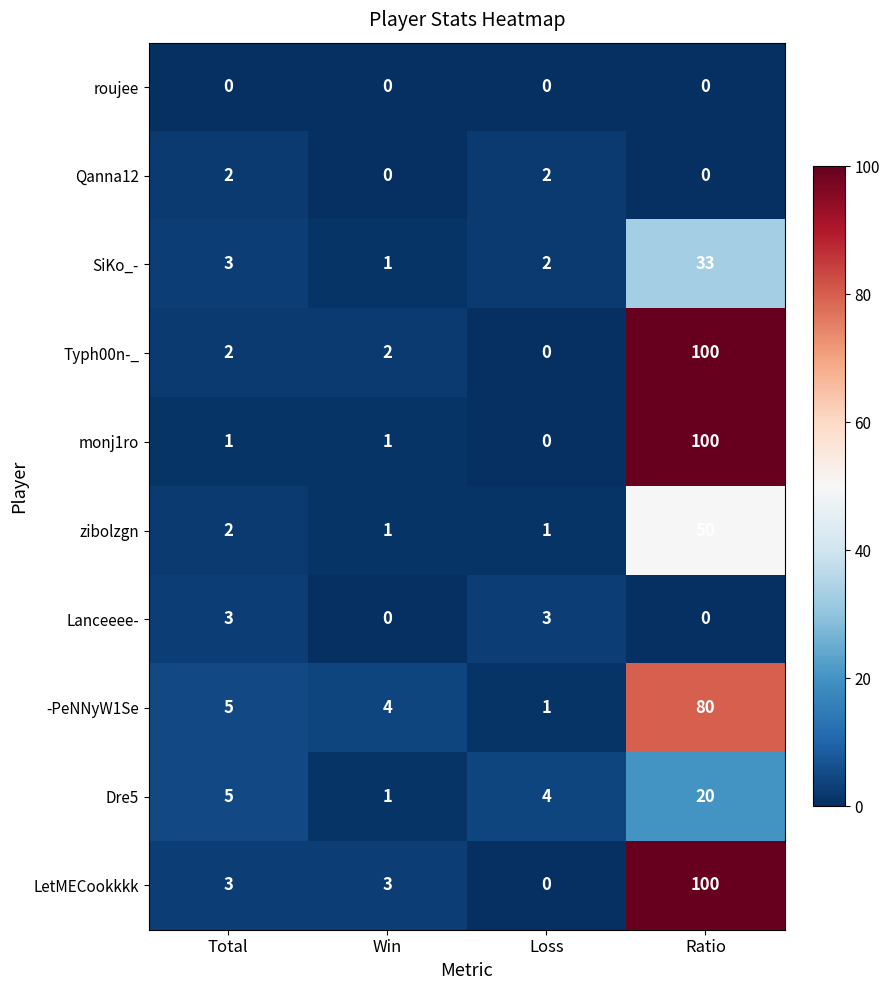

What is the sum of the monj1ro values at Win and Ratio?

101